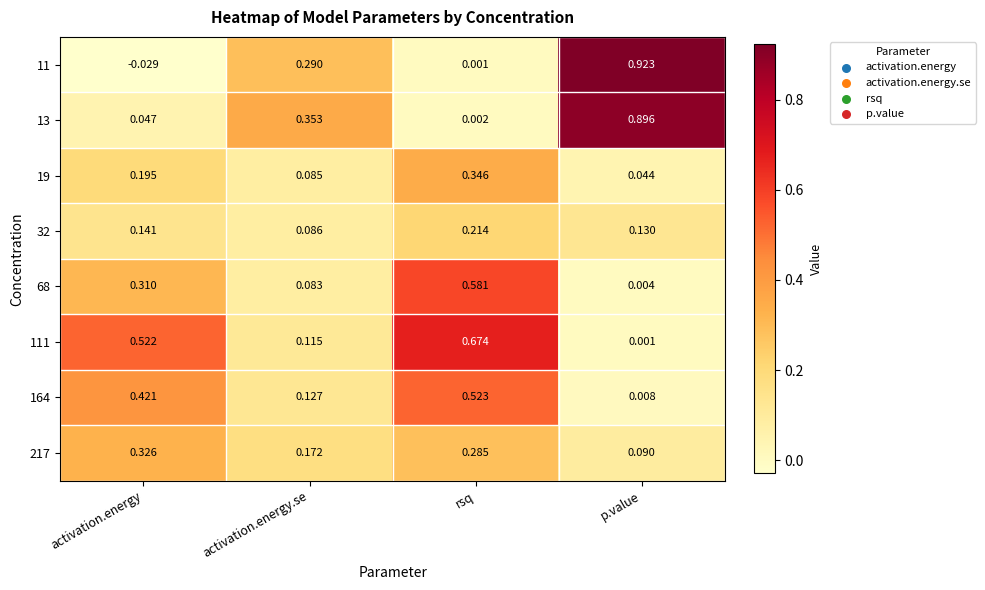

At which category is the sum across all series the highest?

rsq